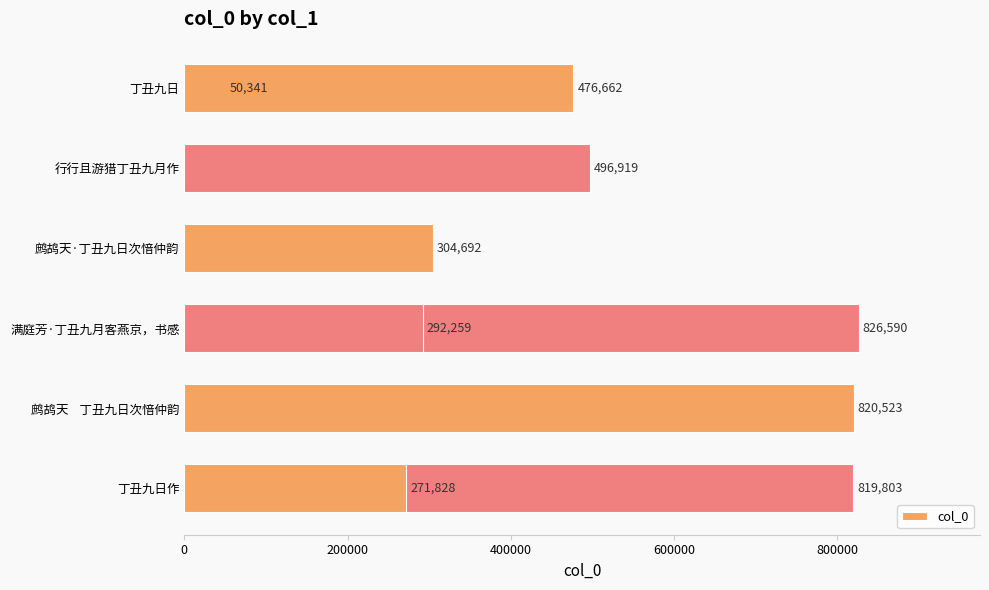

Reading right to left, extract all data points from this chart.

476662	292259	271828	819803	820523	826590	304692	496919	50341